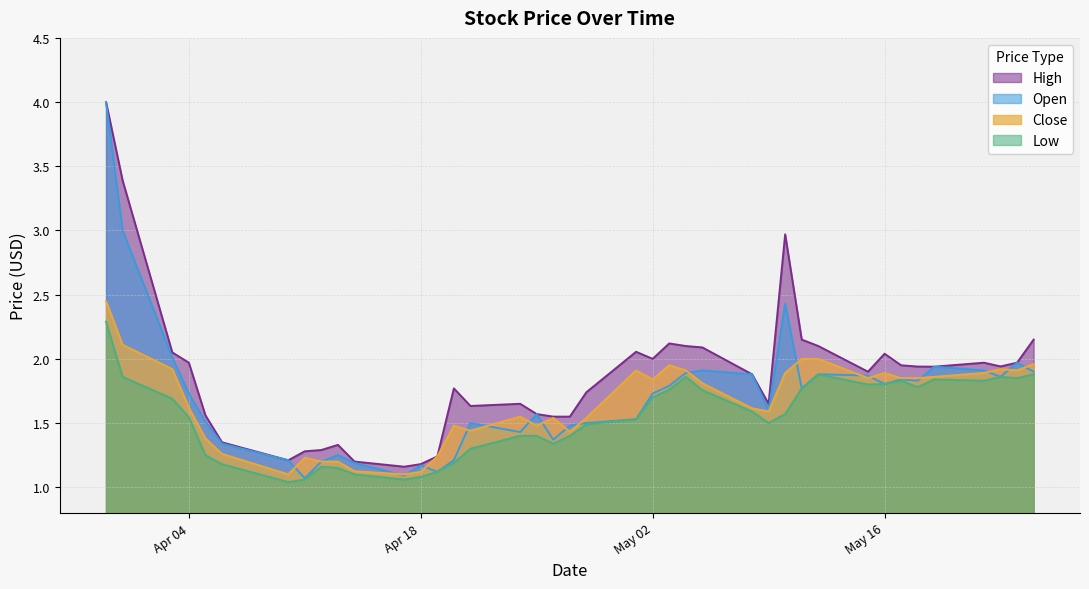

What is the greatest value displayed?

4.0